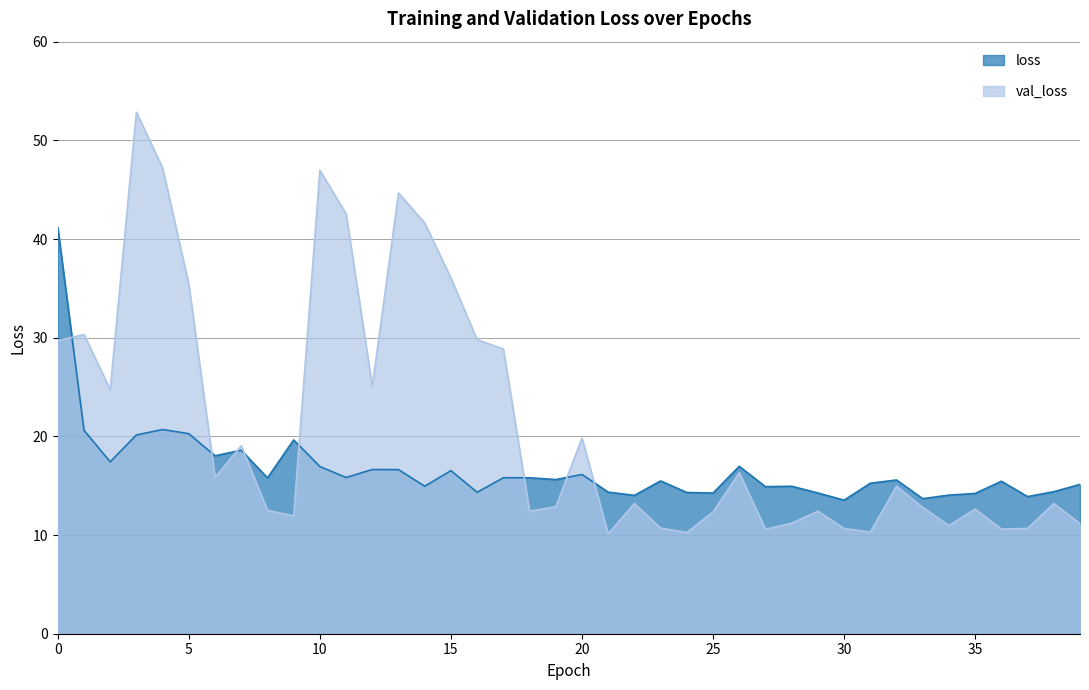

Is it true that loss equals 14.3 at 25?

True